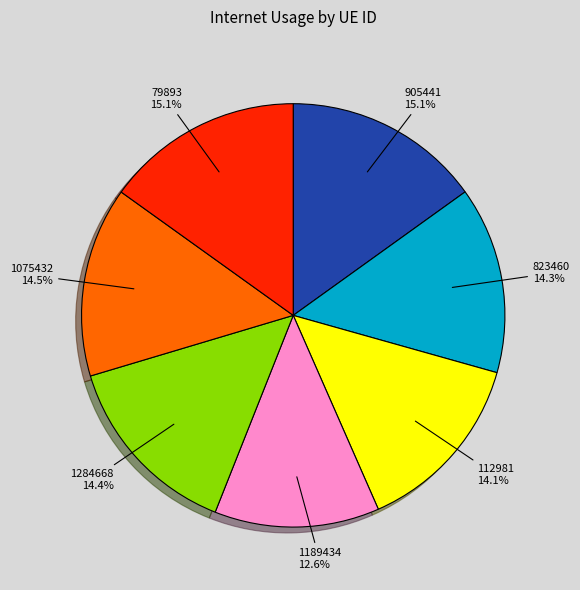

To the nearest percent, what is the average slice percentage?

14%